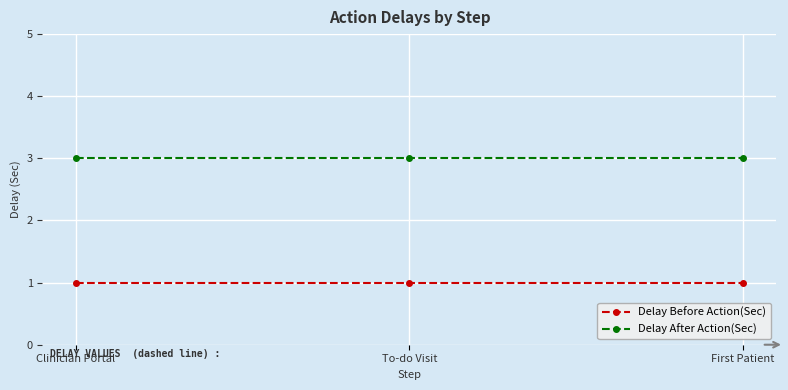

What is the label of the 3rd point from the left?

First Patient